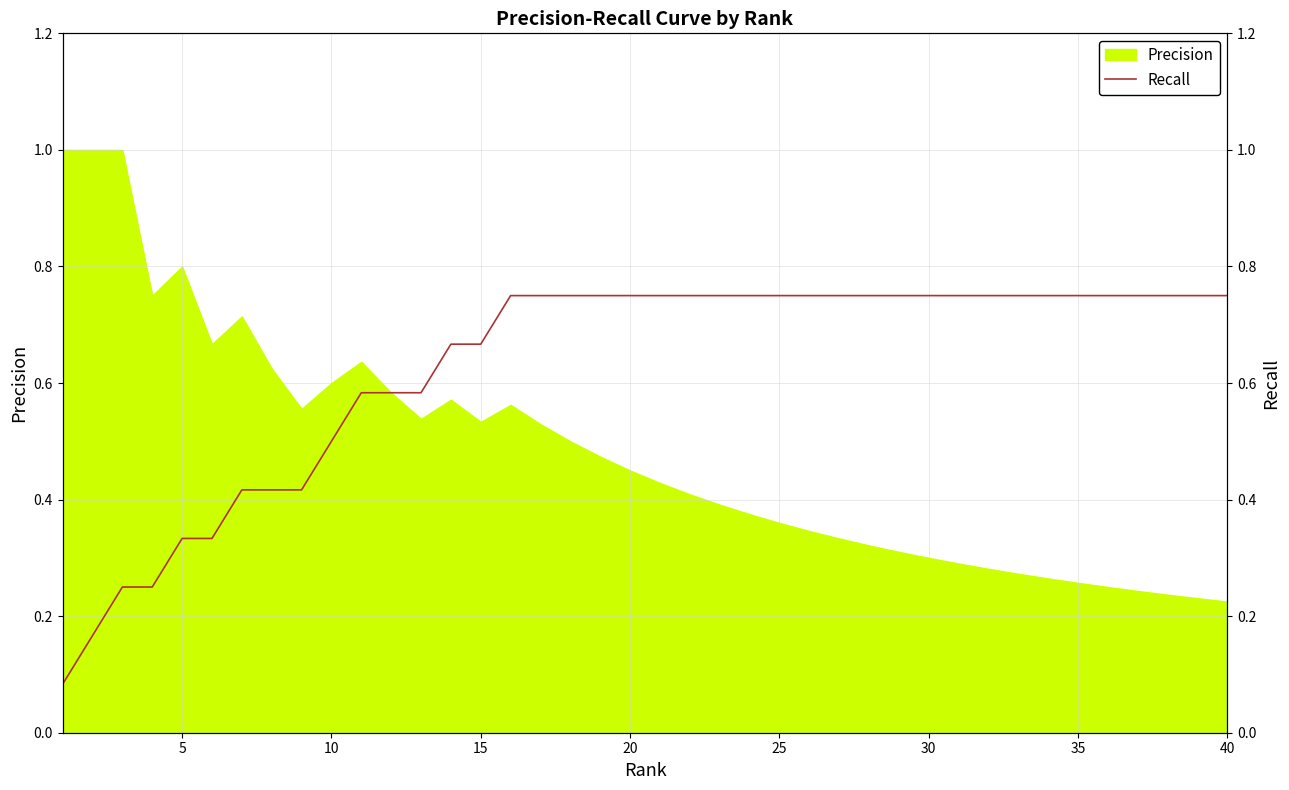

What is the smallest value displayed?

0.1